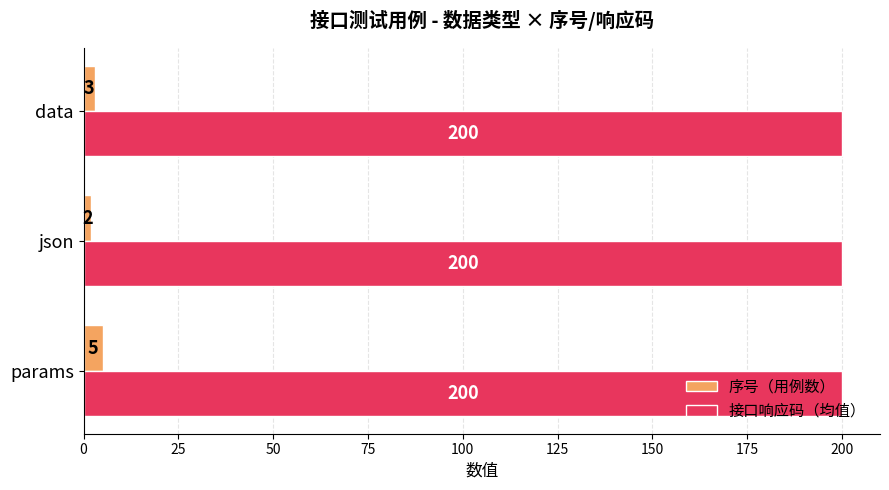

What are all the series names shown in the legend?

序号（用例数）, 接口响应码（均值）